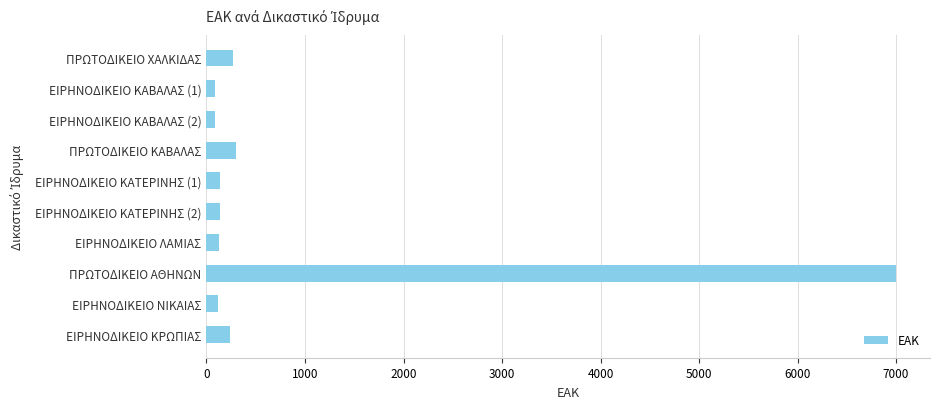

The chart shows a value of 12297 at ΠΡΩΤΟΔΙΚΕΙΟ ΑΘΗΝΩΝ. True or false?

False